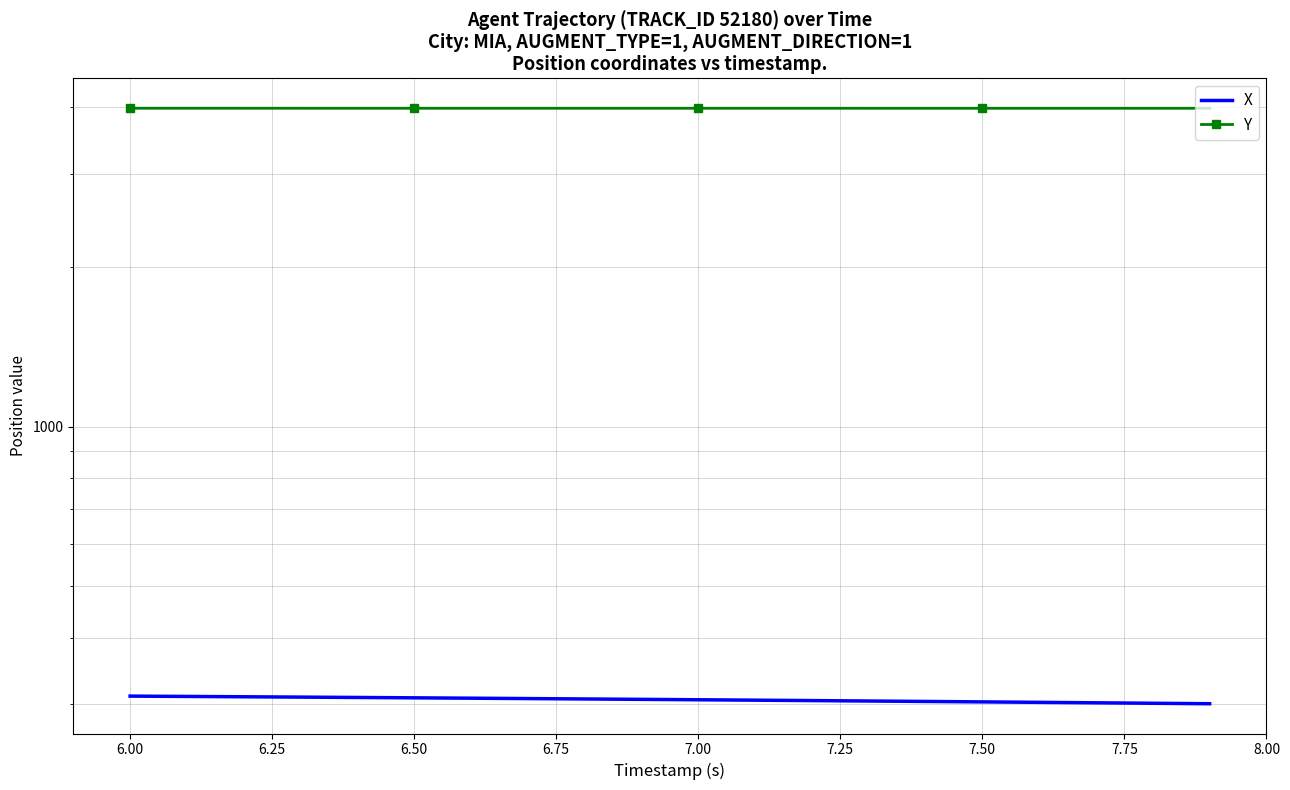

The value of X at 7.50 is 80.9. True or false?

False